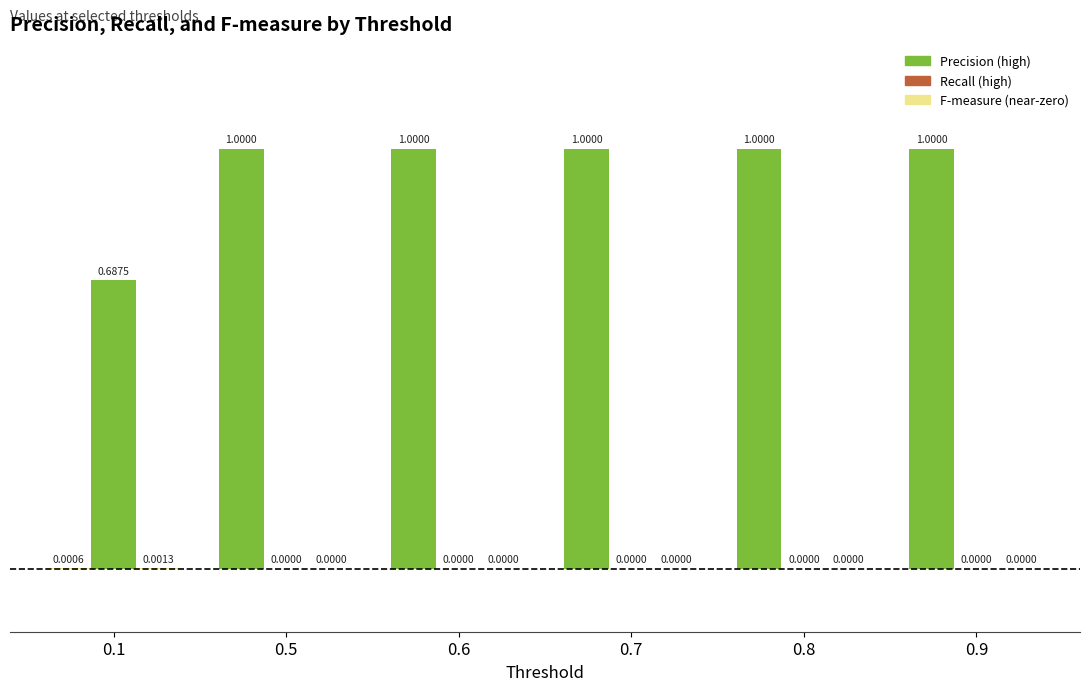

Rank the categories by Recall value from lowest to highest.

0.5, 0.6, 0.7, 0.8, 0.9, 0.1